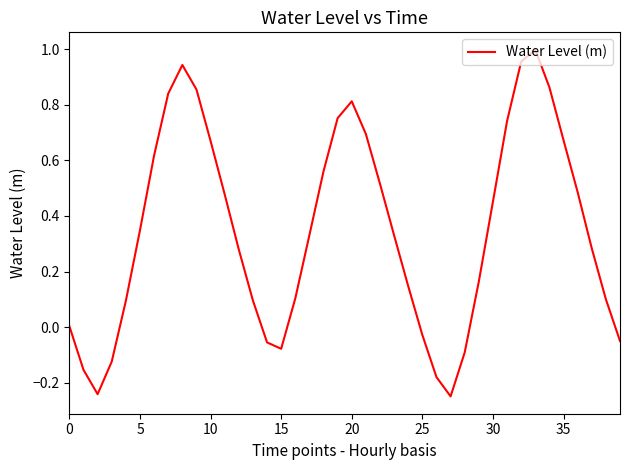

The chart shows a value of -0.0 at 15. True or false?

False